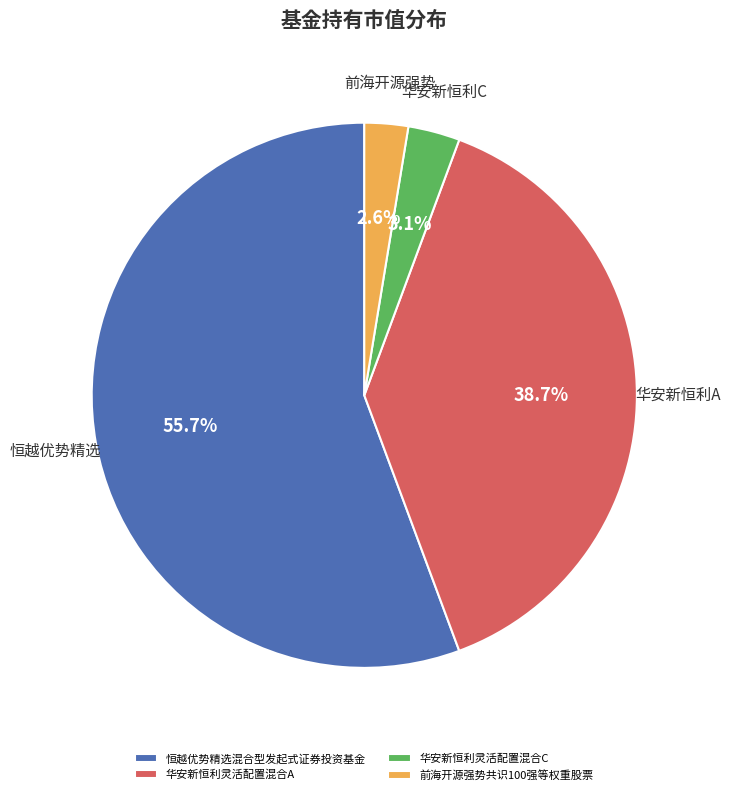

Is there any slice that represents more than half of the pie?

Yes